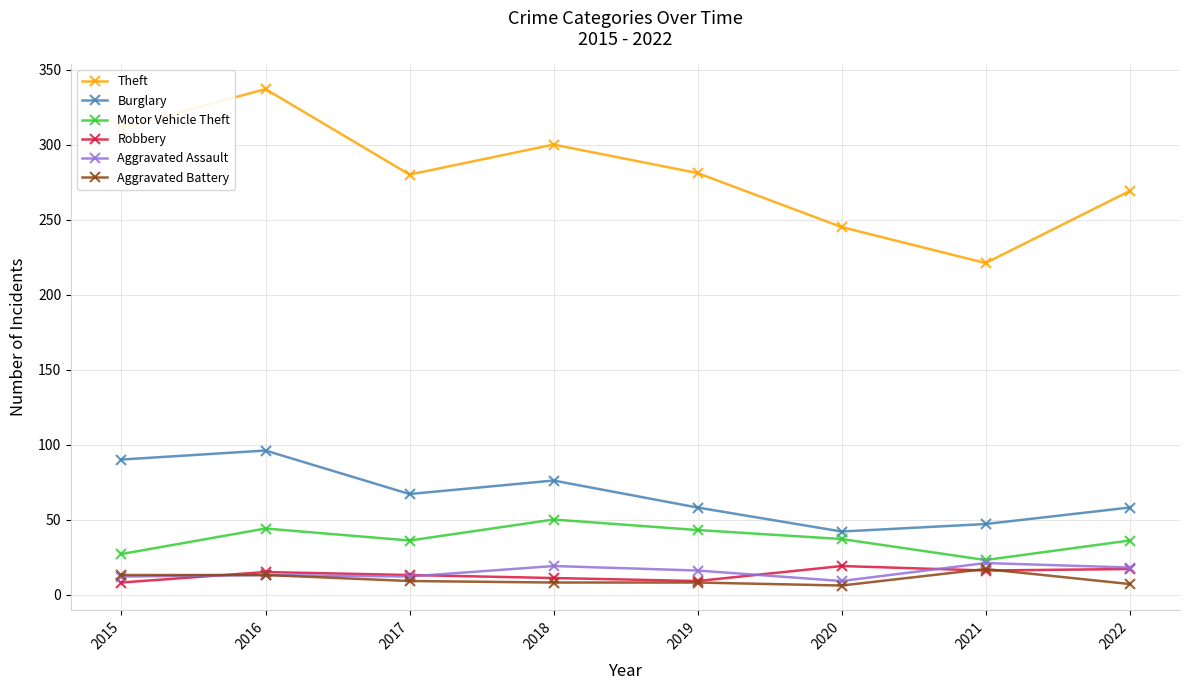

What is the highest value of the Motor Vehicle Theft series?

50